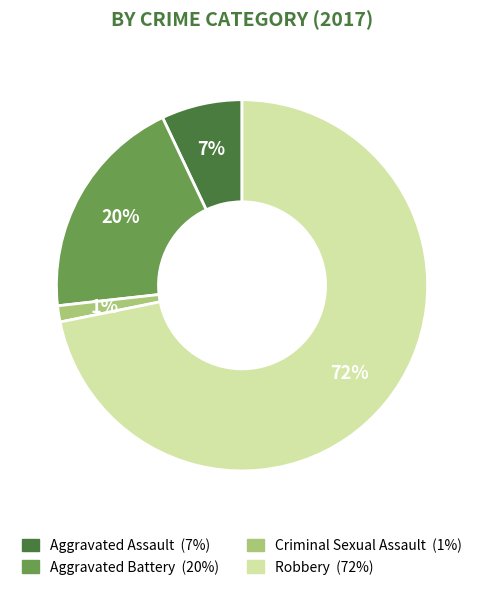

To the nearest percent, what portion does Criminal Sexual Assault represent?

1%